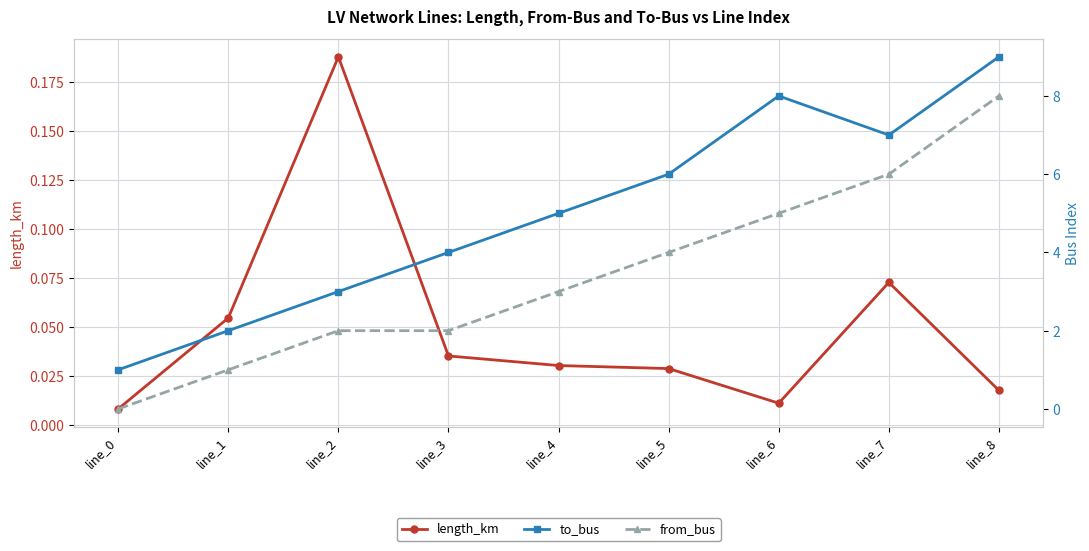

Which category has the highest value in the length_km series?

line_2